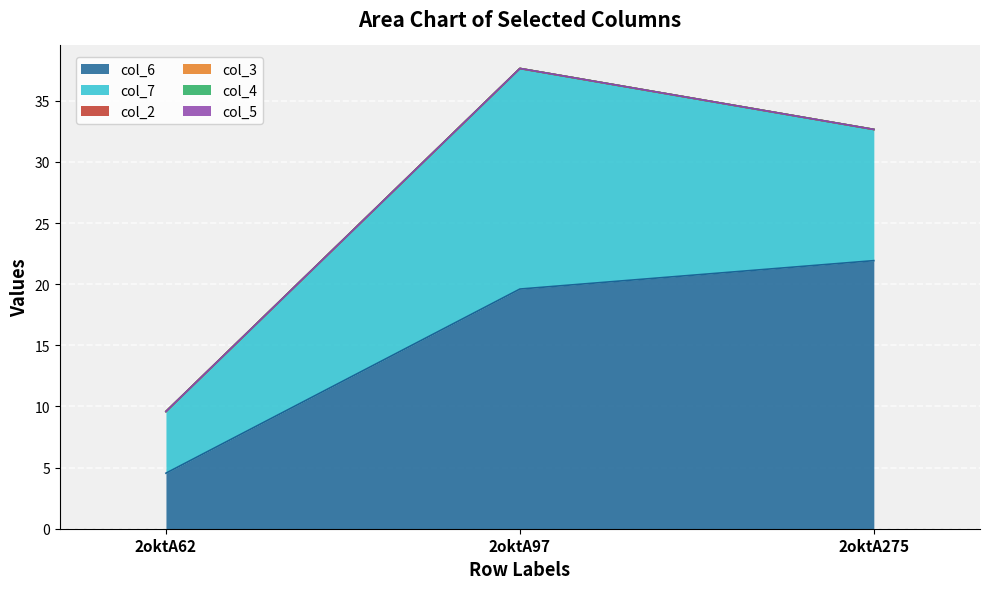

What is the average value of the col_7 series?

11.3